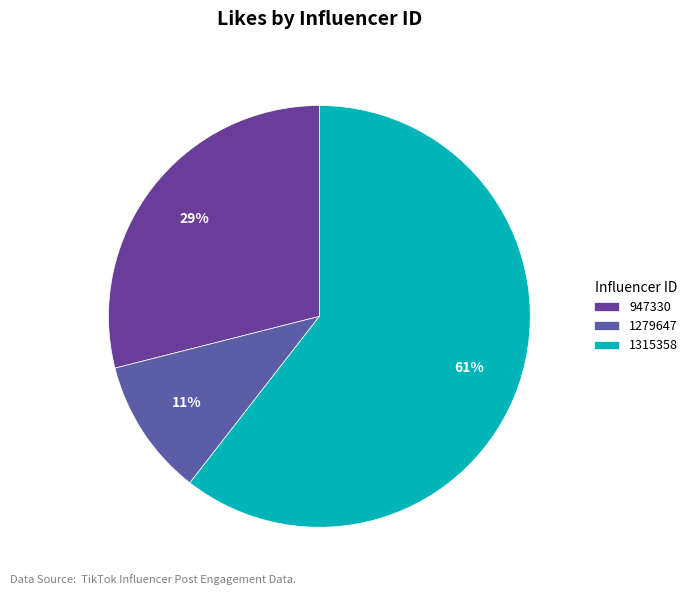

Between 1279647 and 1315358, which is larger?

1315358